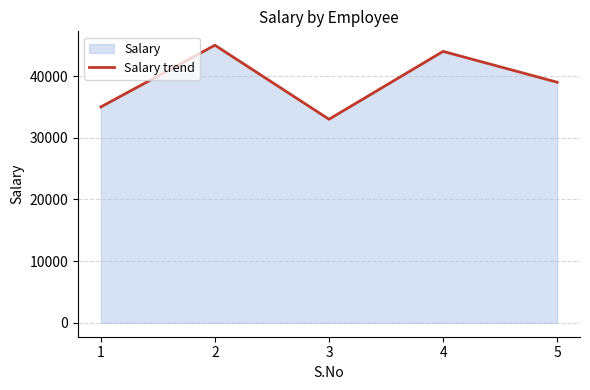

True or false: the data shows 39000 at 5.

True